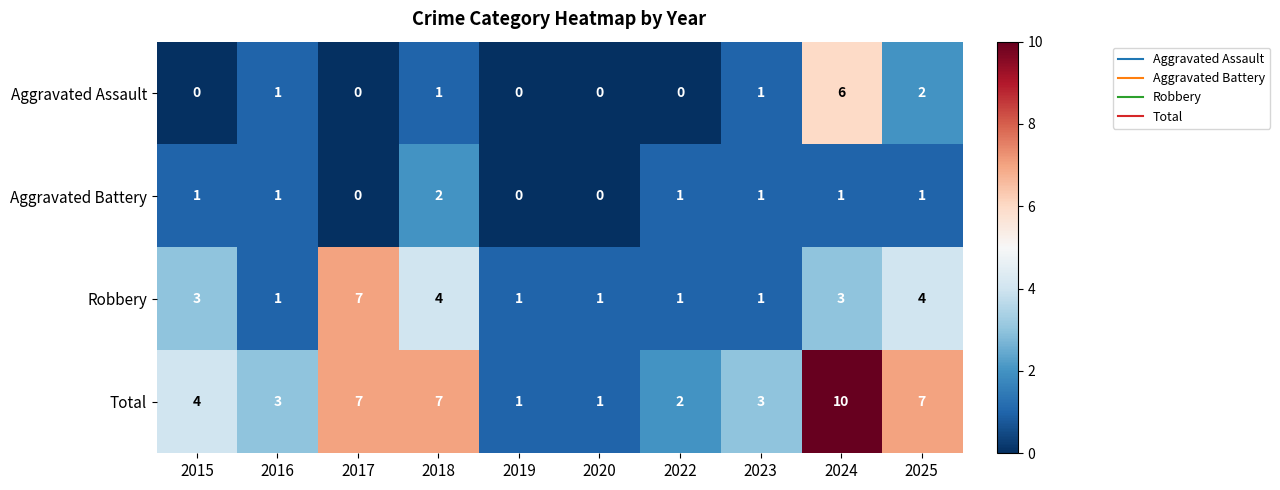

Between 2022 and 2025, which series saw the biggest shift?

Total